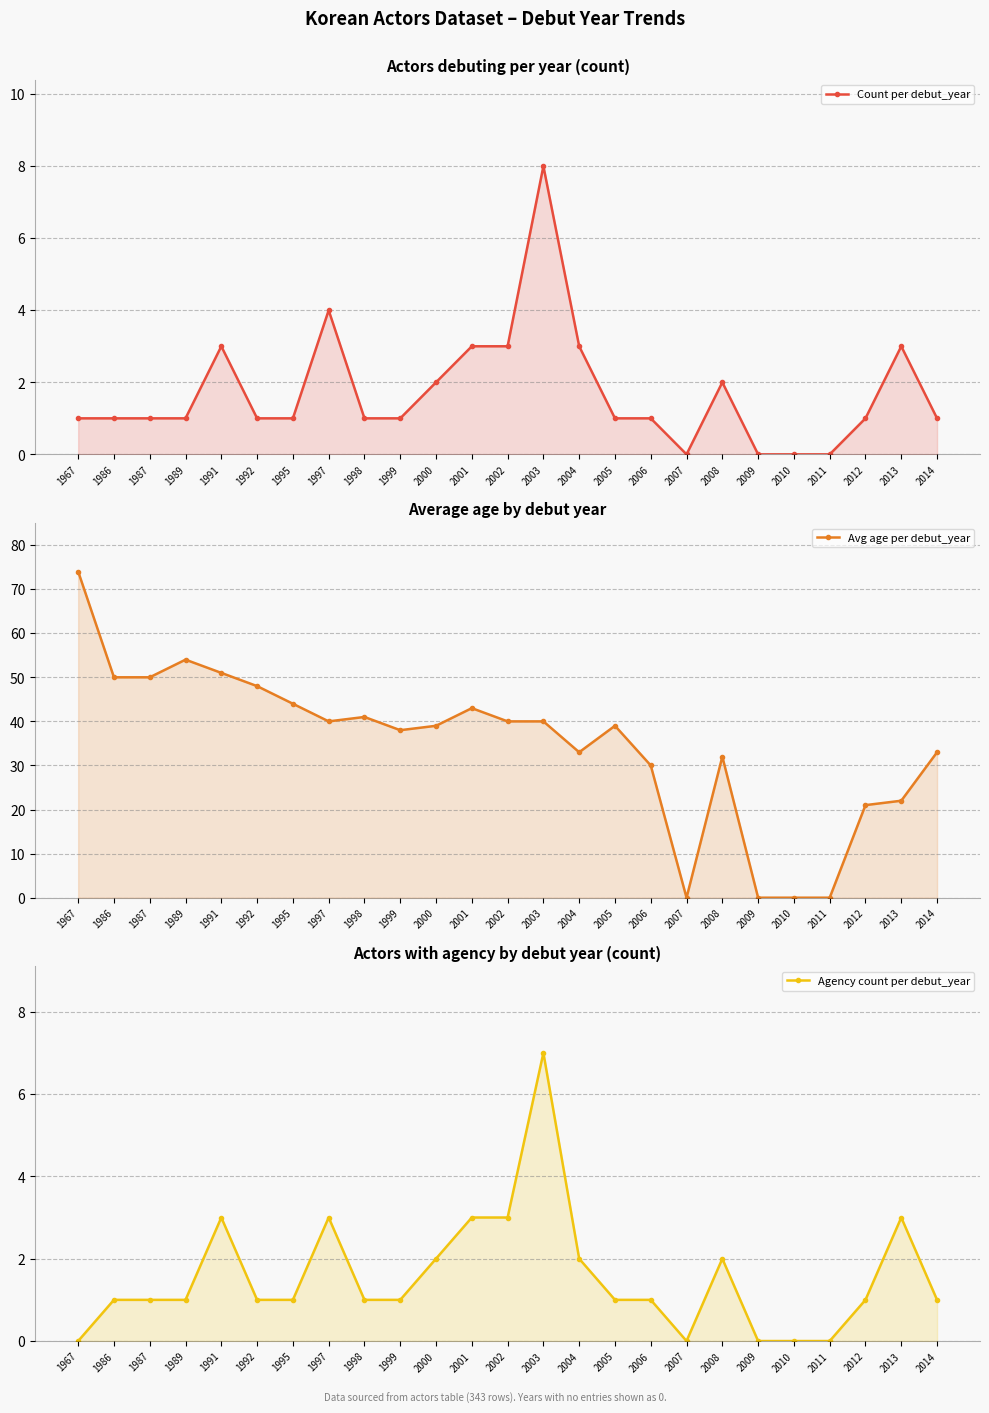

True or false: Agency count per debut_year and Avg age per debut_year cross at least once.

False